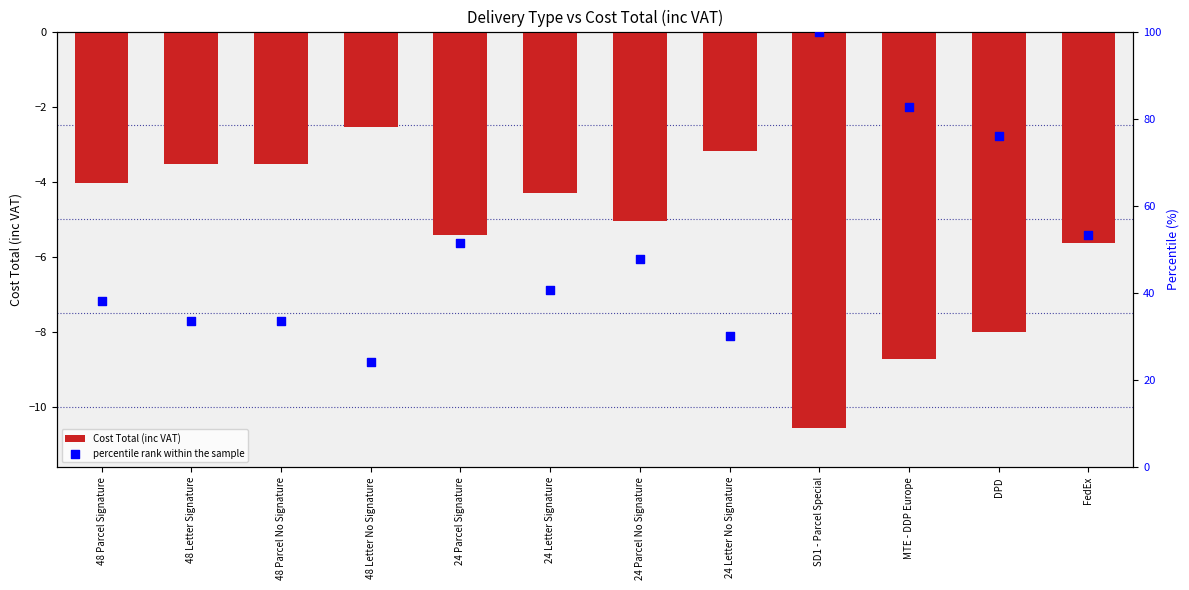

Is the value of Cost Total (inc VAT) at DPD greater than the value of percentile rank within the sample at 48 Parcel Signature?

No